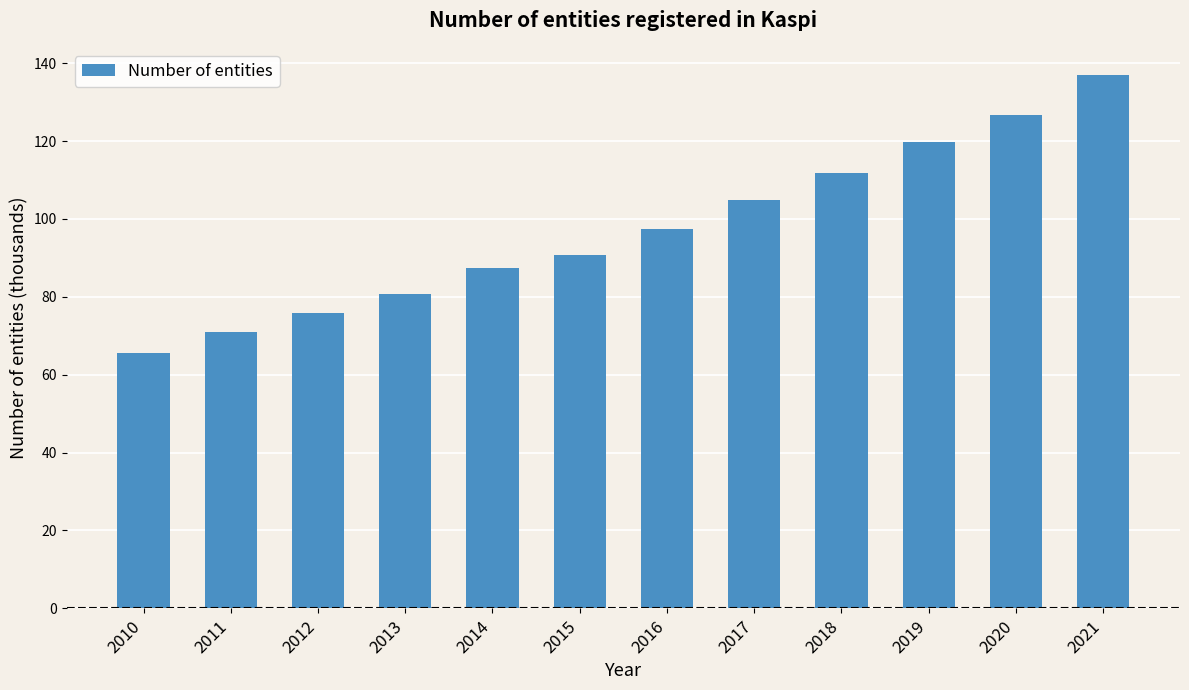

List the labels in order of value, smallest first.

2010, 2011, 2012, 2013, 2014, 2015, 2016, 2017, 2018, 2019, 2020, 2021